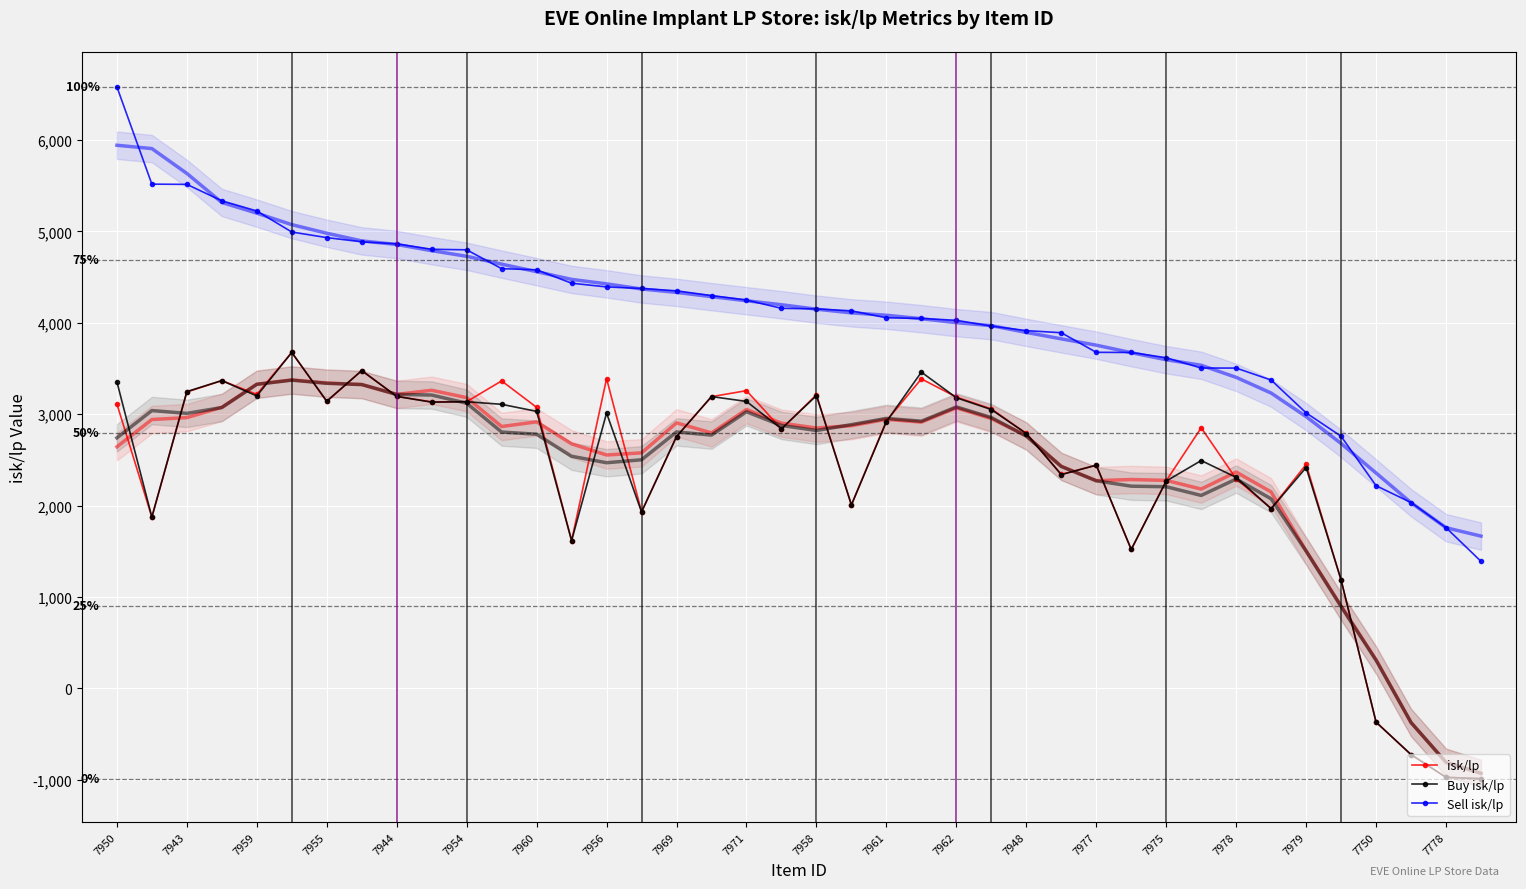

The value of isk/lp at 7956 is 4794.9. True or false?

False